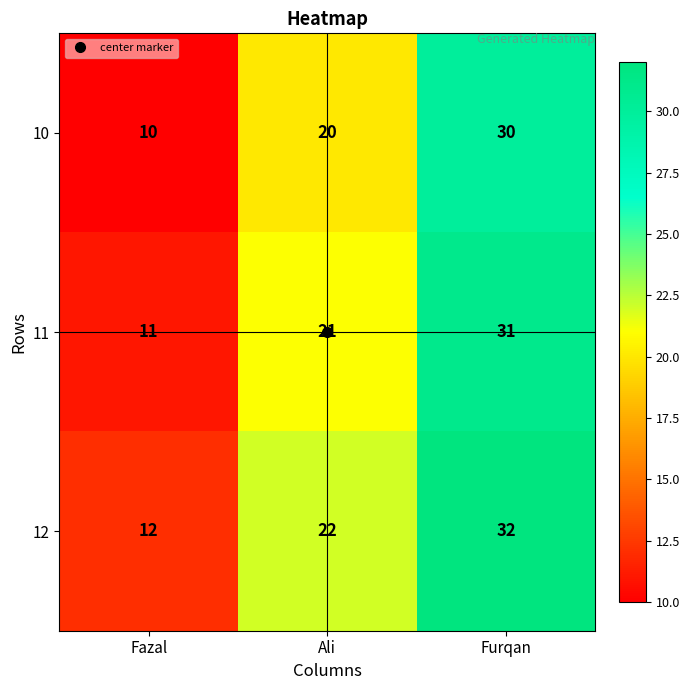

The value of 12 at Ali is 22. True or false?

True